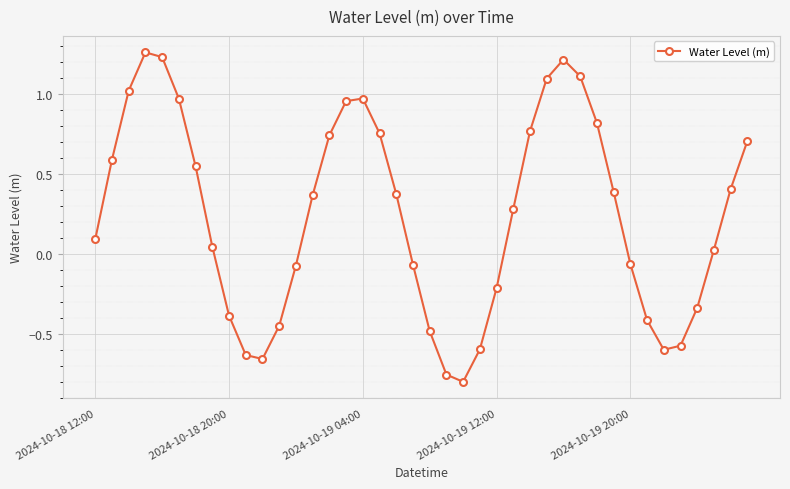

True or false: there are more than 0 points higher than both neighbors.

True